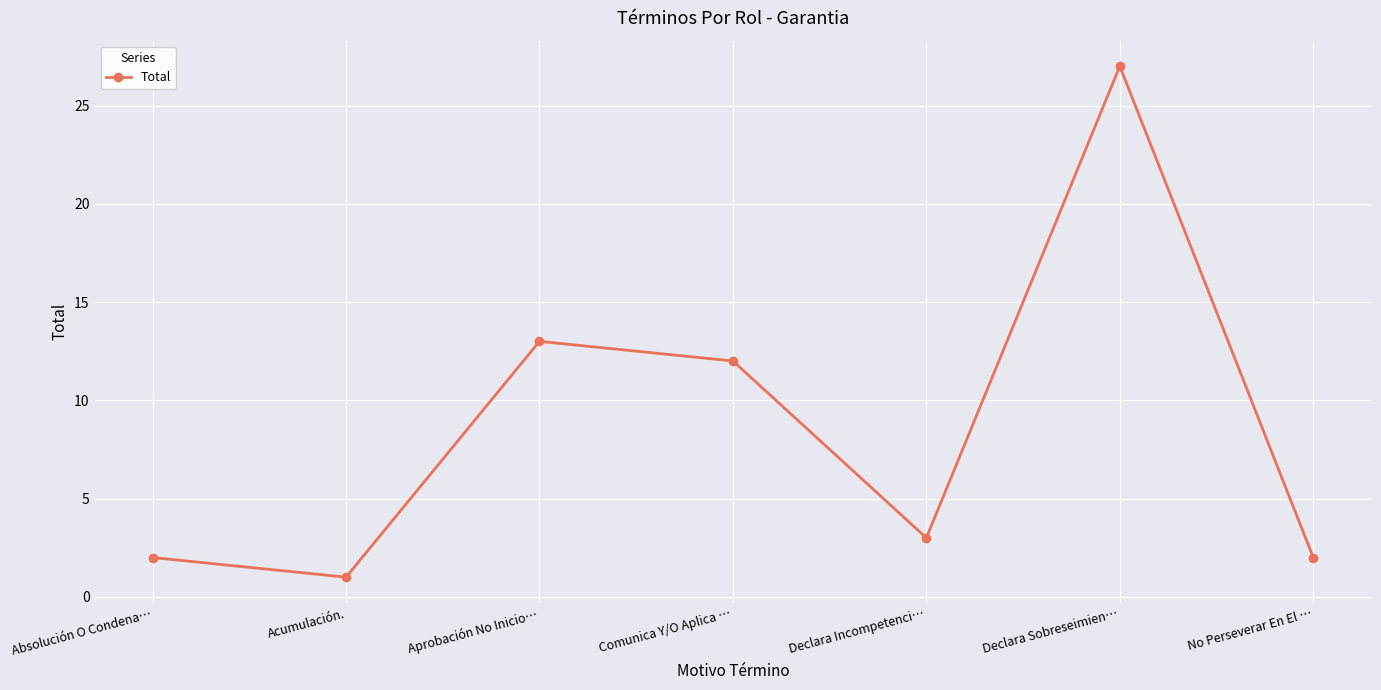

What is the ratio of the value at Declara Sobreseimien… to the value at Comunica Y/O Aplica …?

2.2